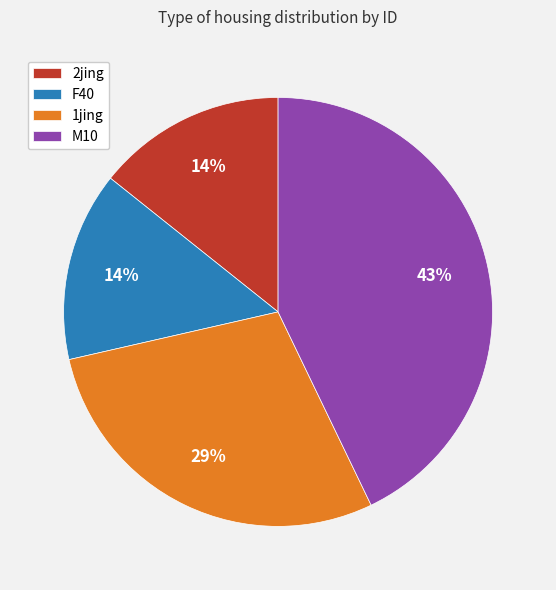

Is the sum of M10 and 1jing greater than half?

Yes